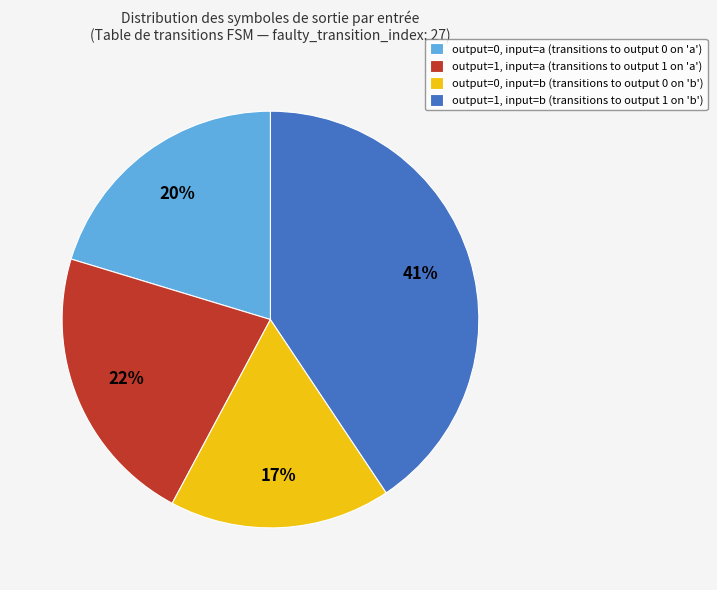

Is the sum of output=0, input=b (transitions to output 0 on 'b') and output=1, input=b (transitions to output 1 on 'b') greater than half?

Yes